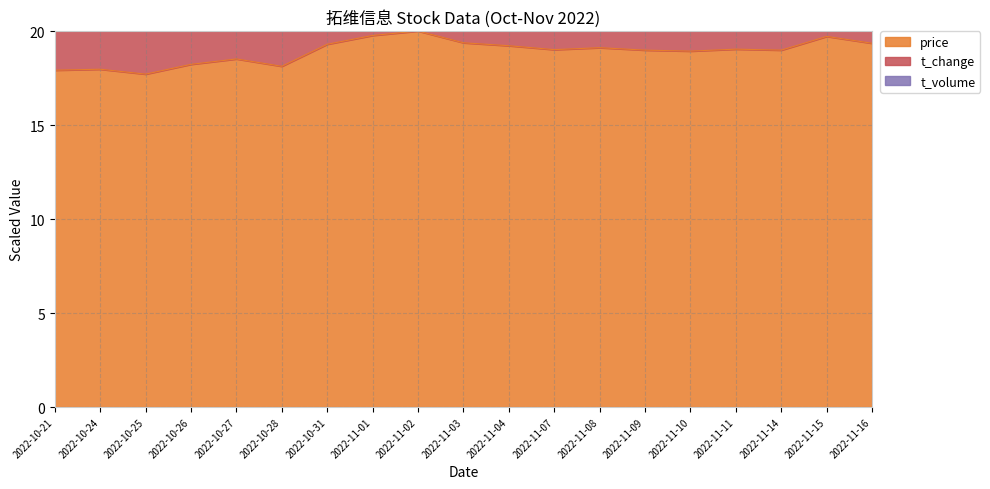

In t_volume, how many points are lower than both neighbors (excluding endpoints)?

5